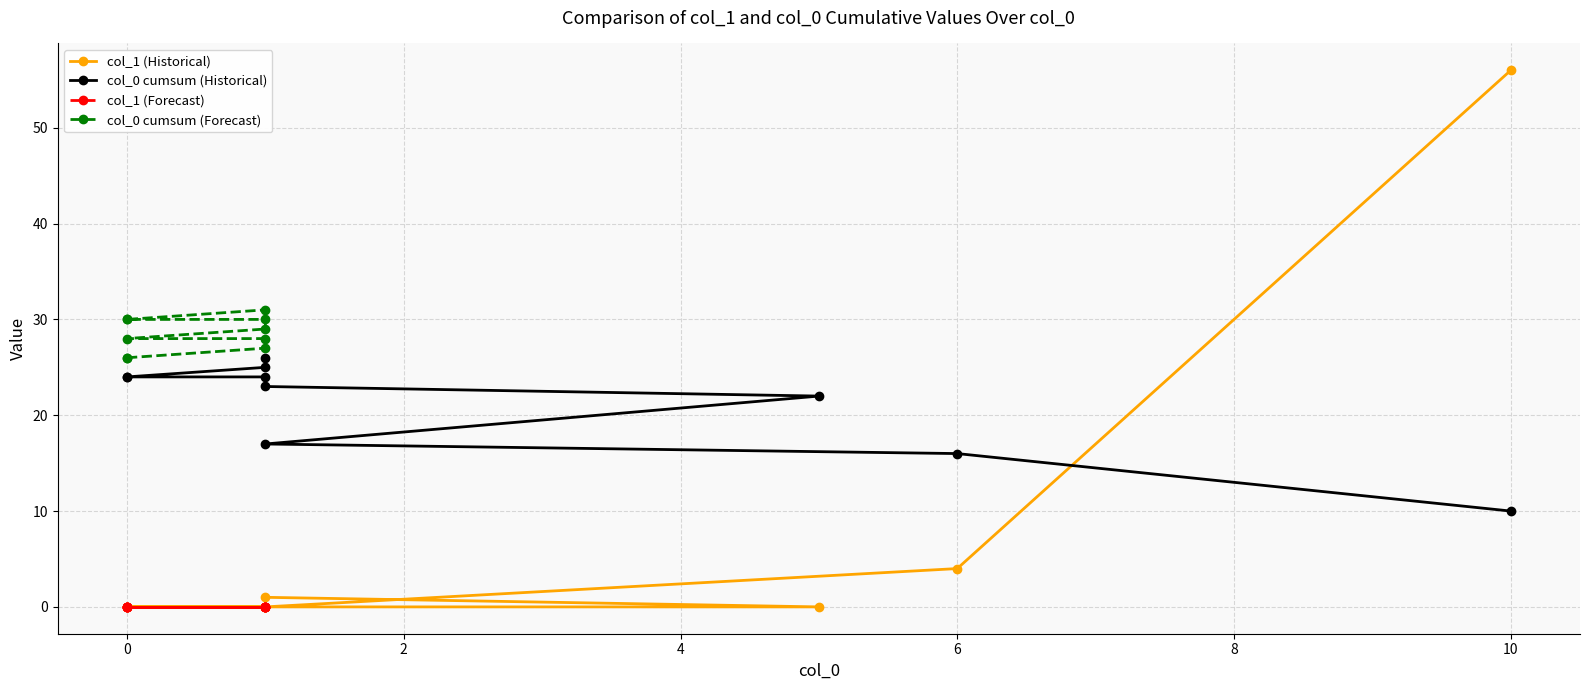

True or false: col_0 cumsum (Historical) has more than 2 points higher than both neighbors.

False